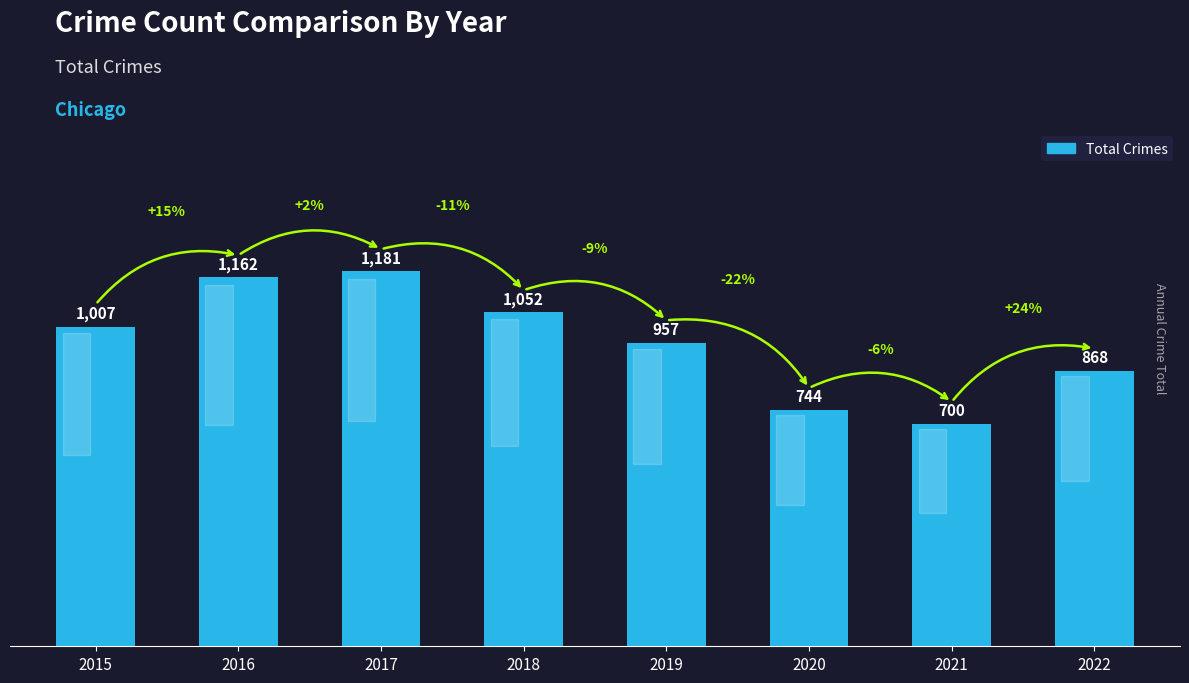

Which has a higher value, 2020 or 2018?

2018